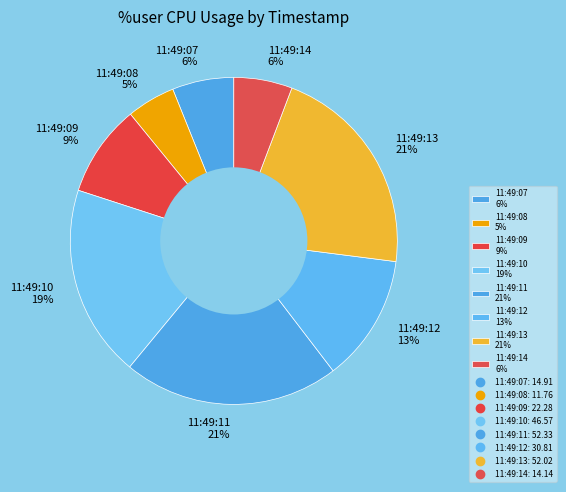

To the nearest percent, what is the difference between the 11:49:09 9% and 11:49:10 19% slice percentages?

10%